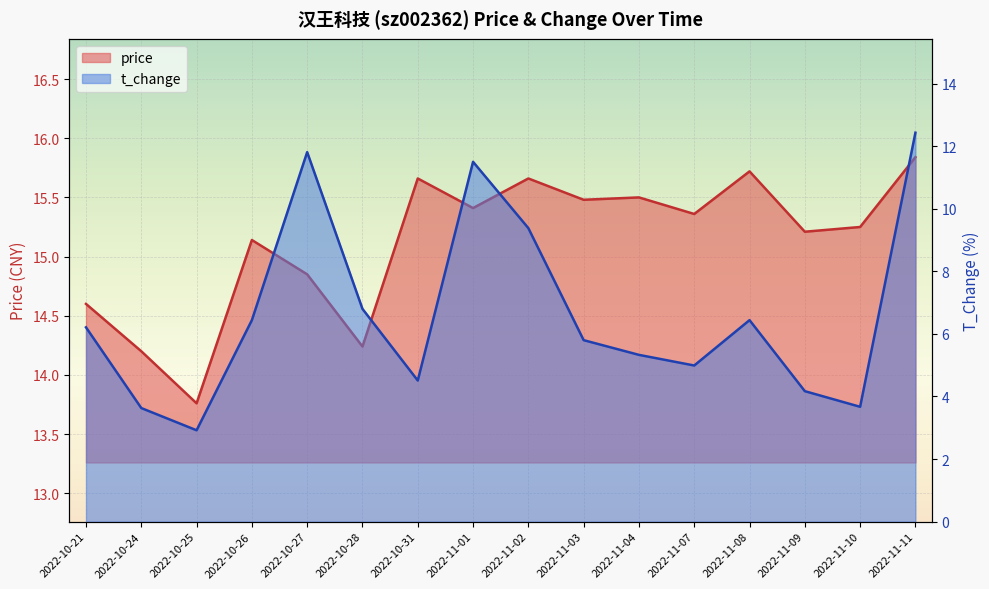

True or false: t_change has more than 0 interior local peaks.

True